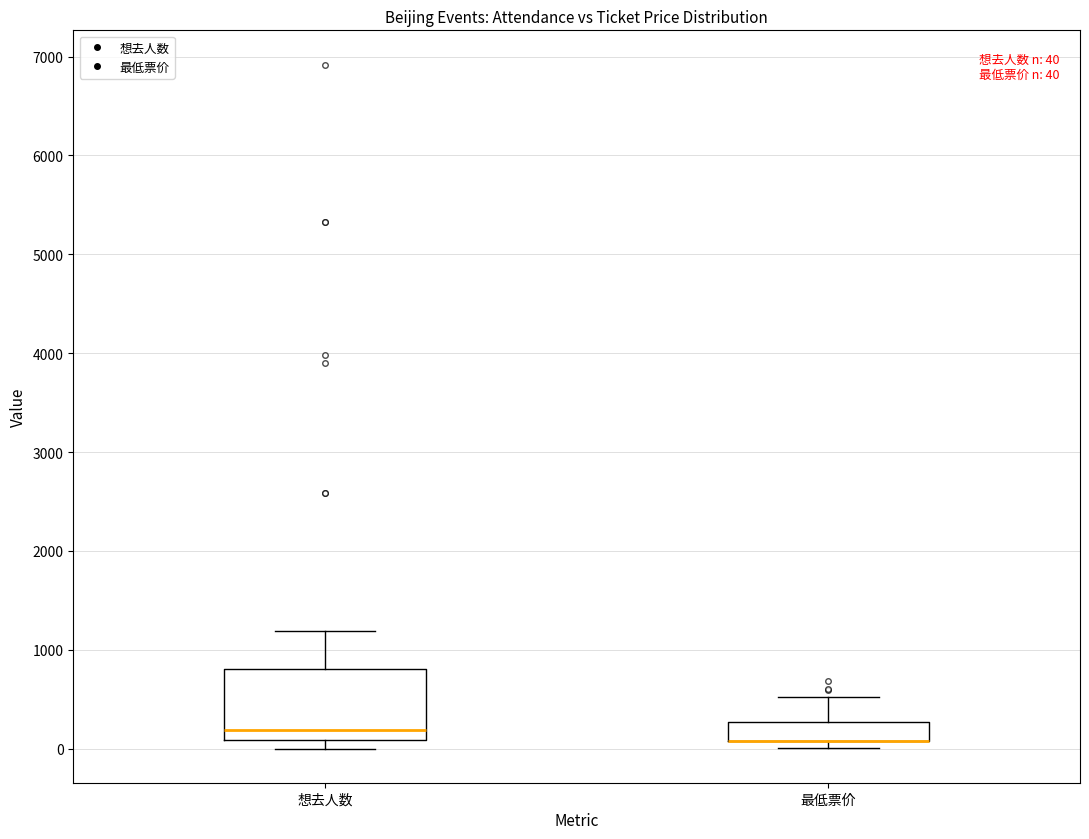

Which box is the tallest, from its lower edge to its upper edge?

想去人数